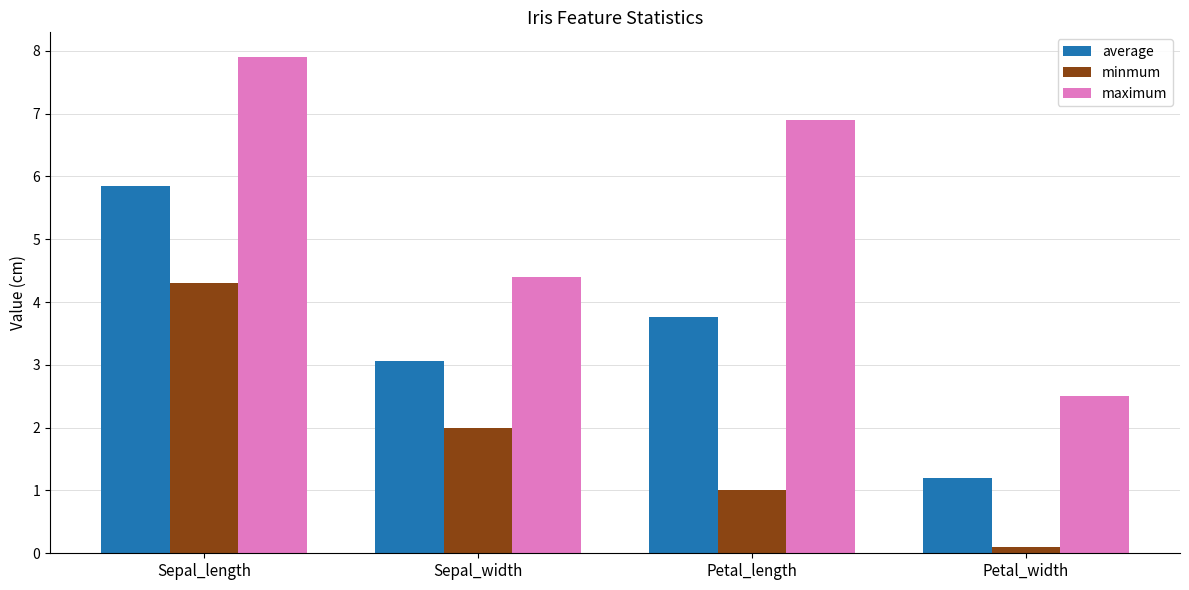

At which category is the sum across all series the highest?

Sepal_length